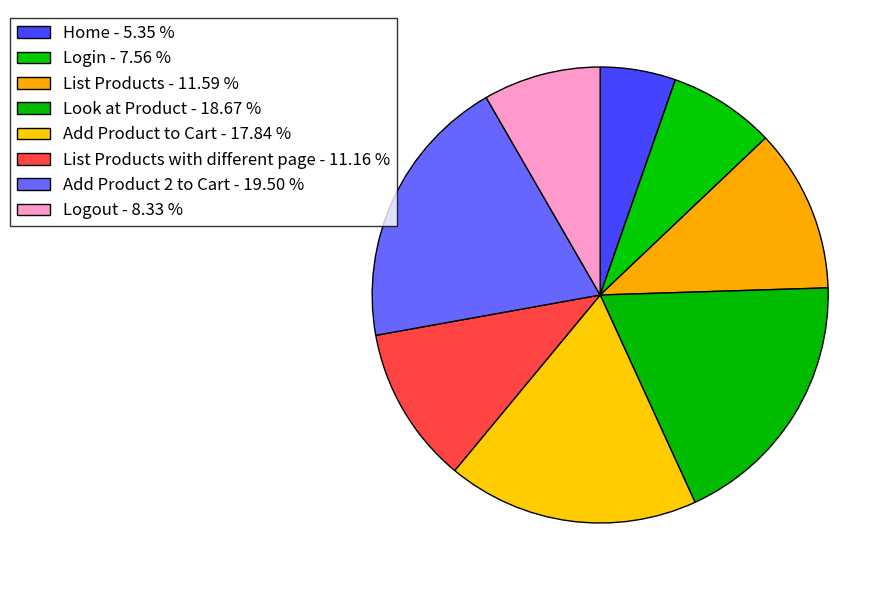

How many segments does this pie chart have?

8